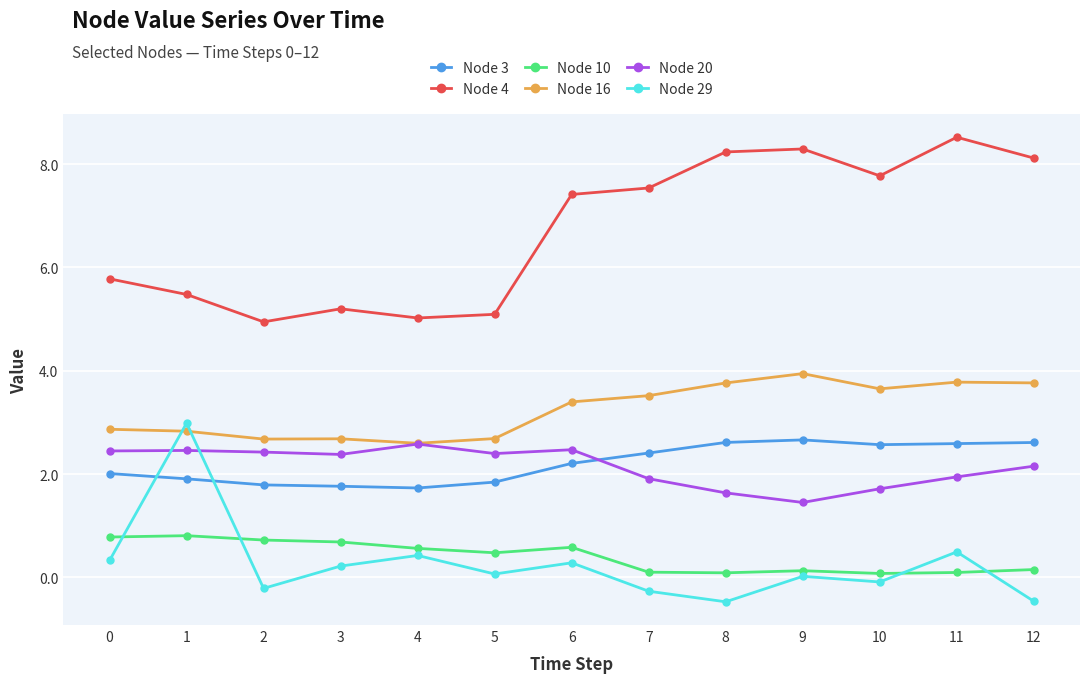

What is the spread (max minus min) of values at 0?

5.5